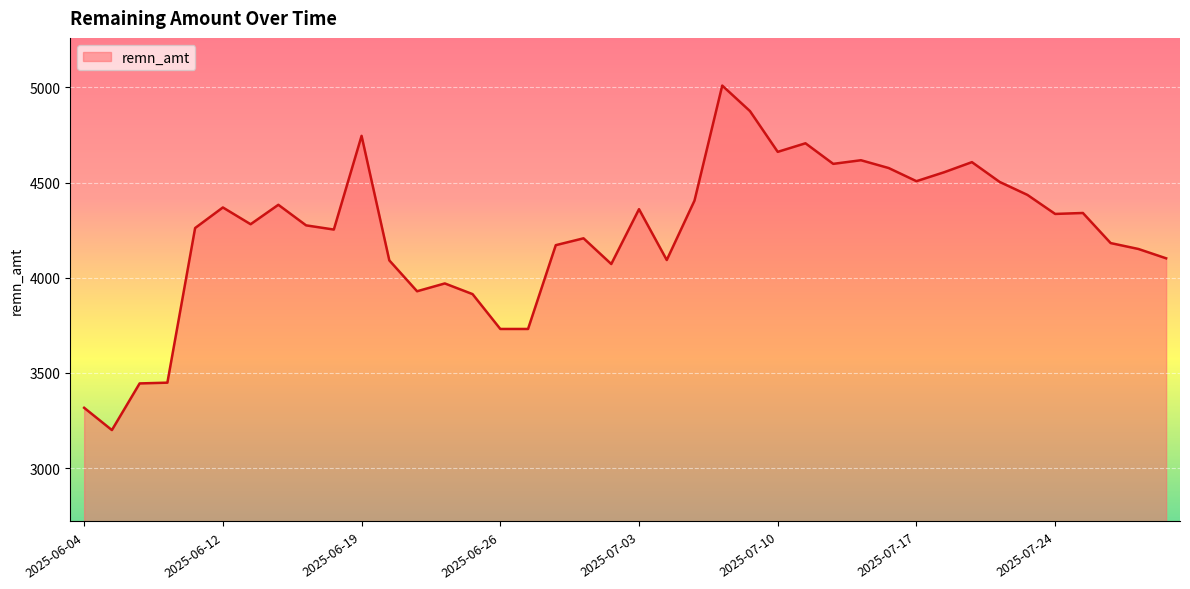

What is the minimum value shown in the chart?

3200